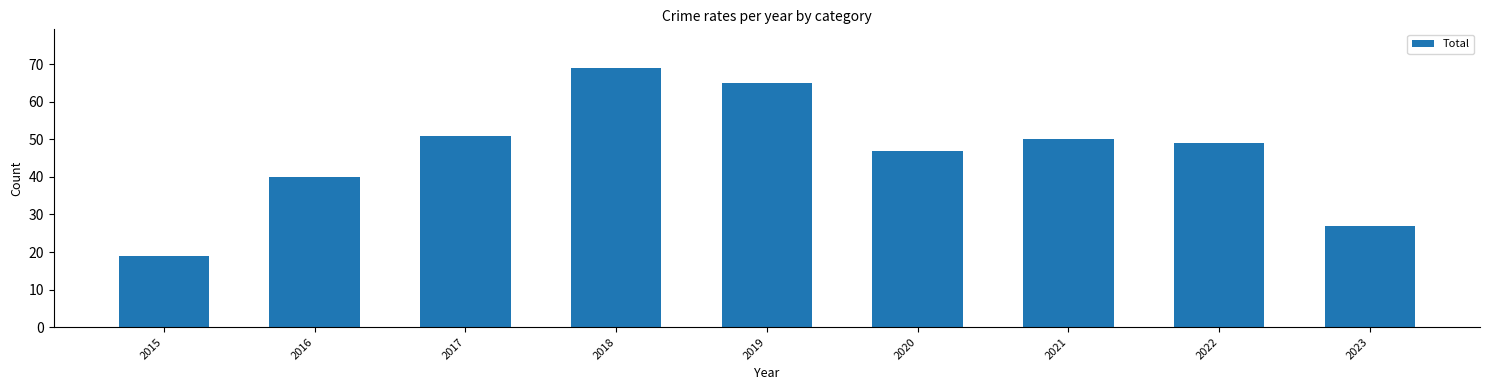

Count the number of data series in this chart.

1